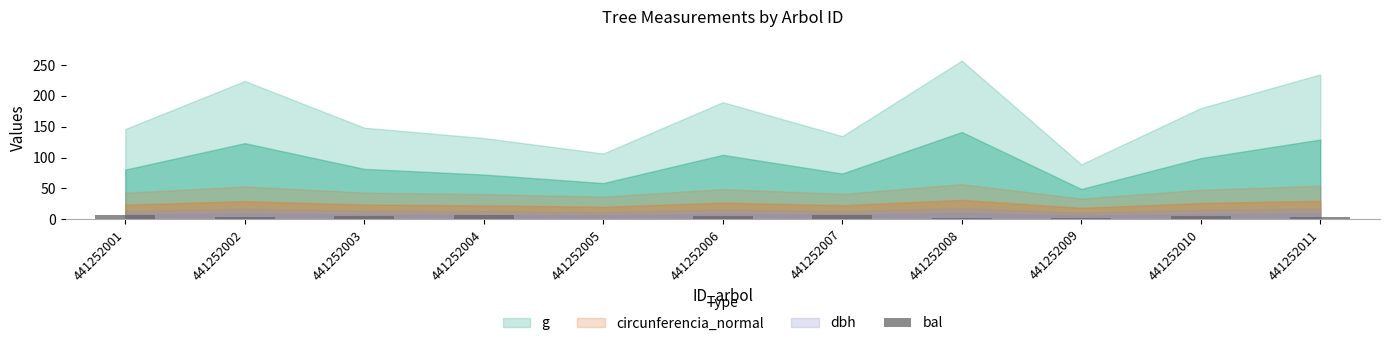

What is the sum of all values?

48.0